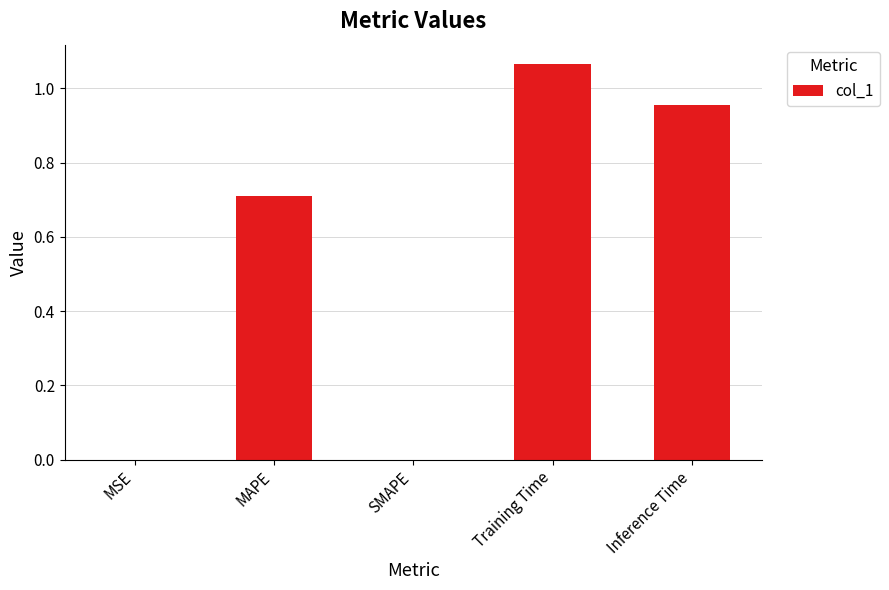

Which has a higher value, Inference Time or Training Time?

Training Time